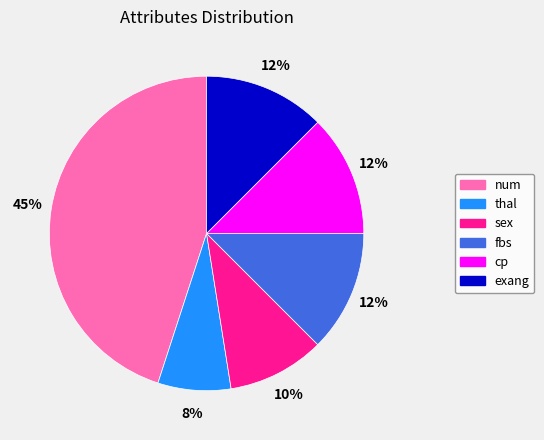

To the nearest percent, what is the average slice percentage?

17%